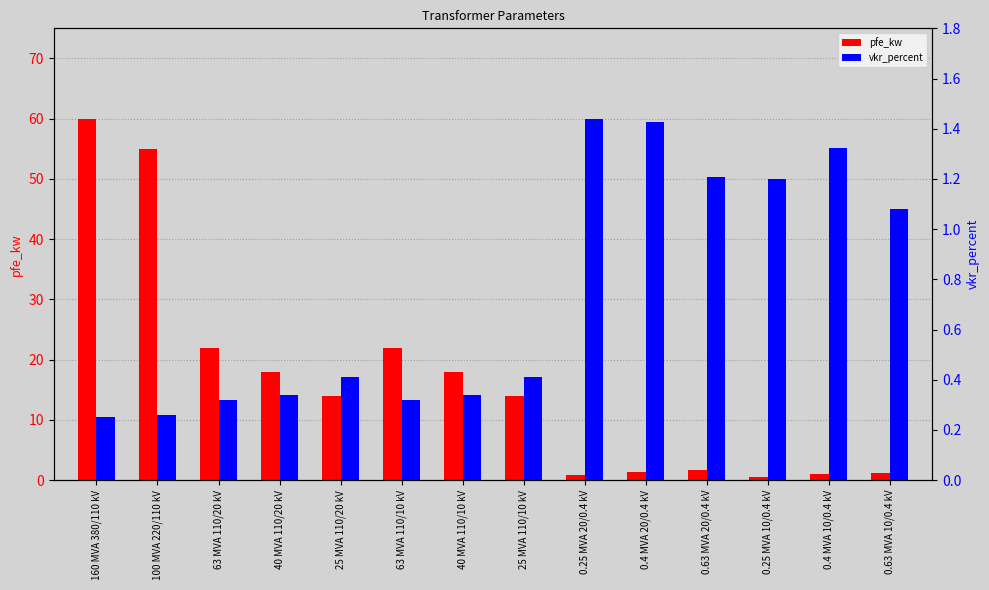

Which series has the widest spread of values?

pfe_kw